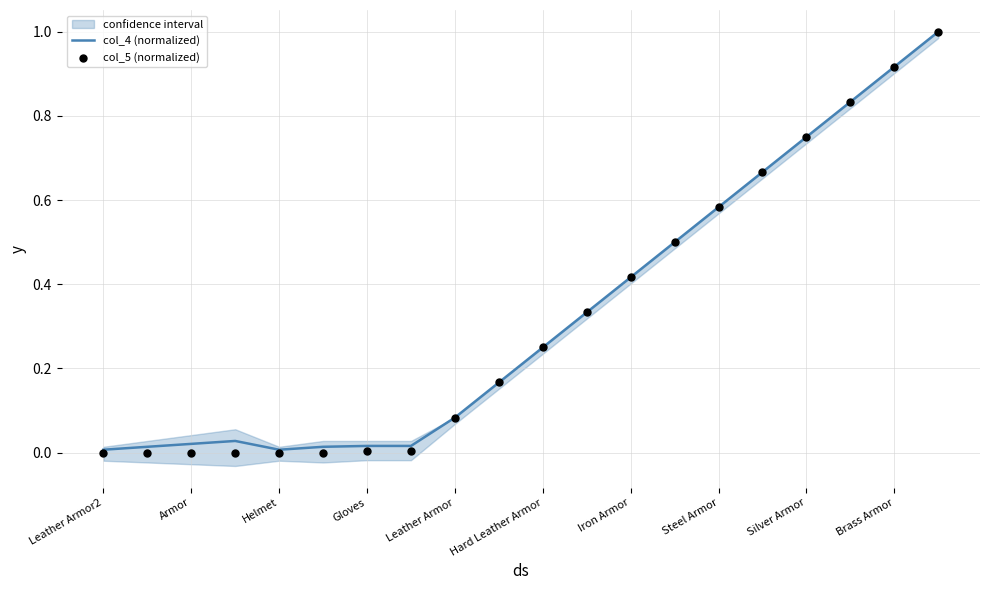

Which series has the widest spread of Y values?

col_5 (normalized)